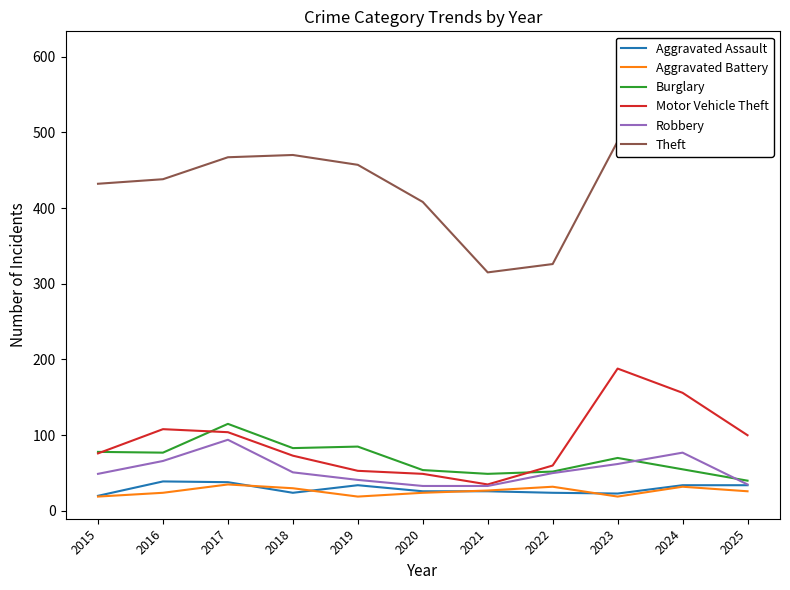

How many lines are shown in the chart?

6